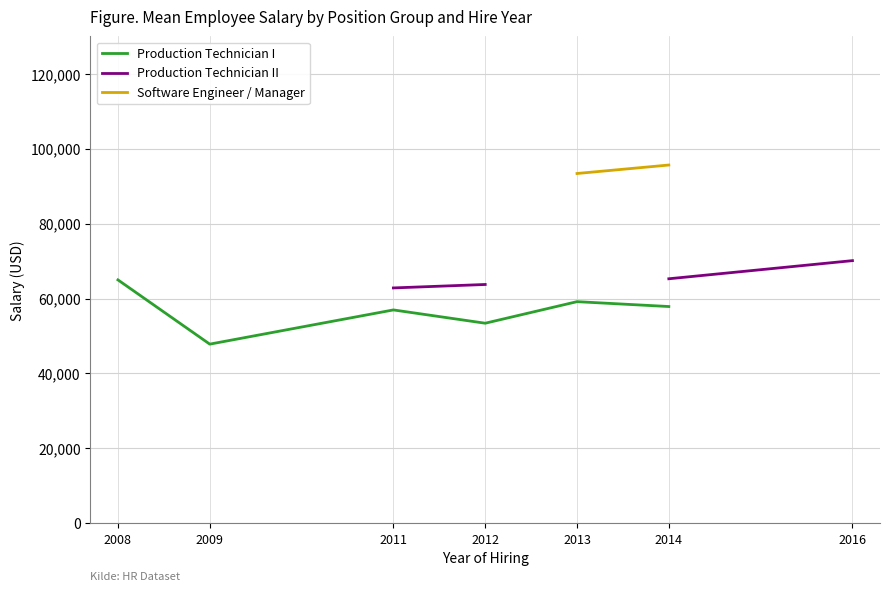

At which category is the sum across all series the highest?

2014